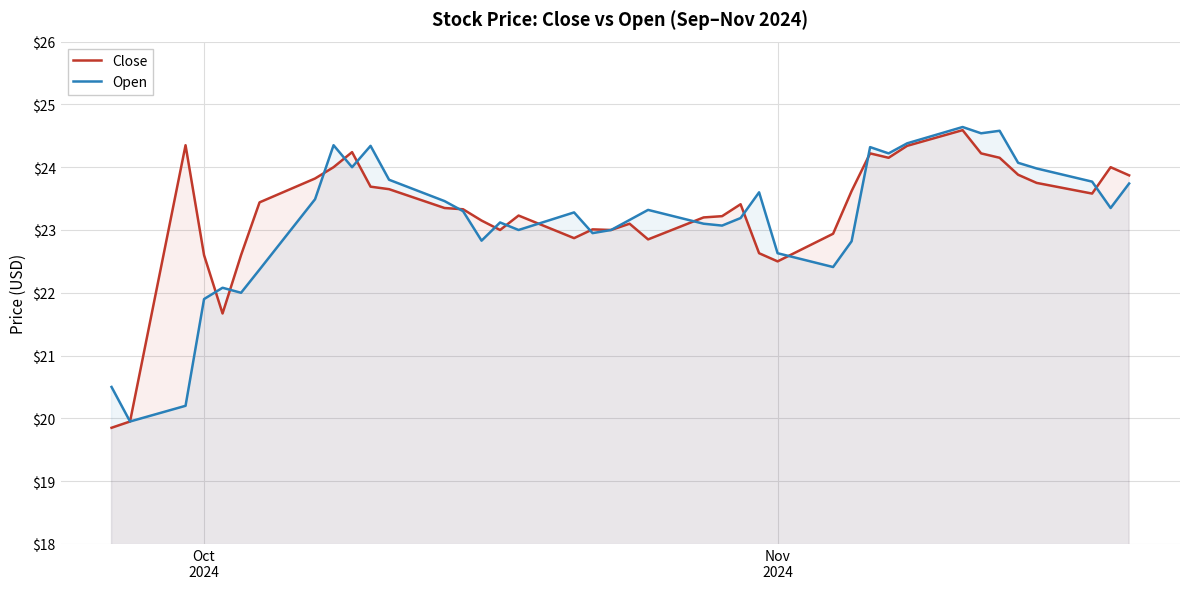

What is the lowest value of the Open series?

20.0